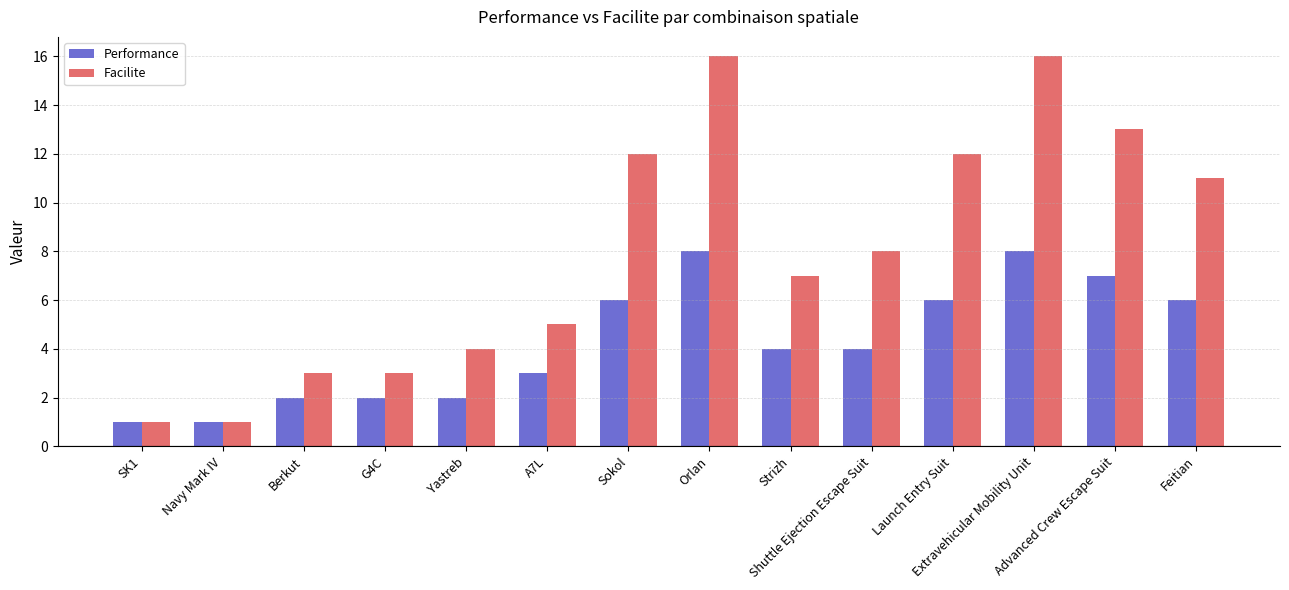

How many categories are shown in the chart?

14